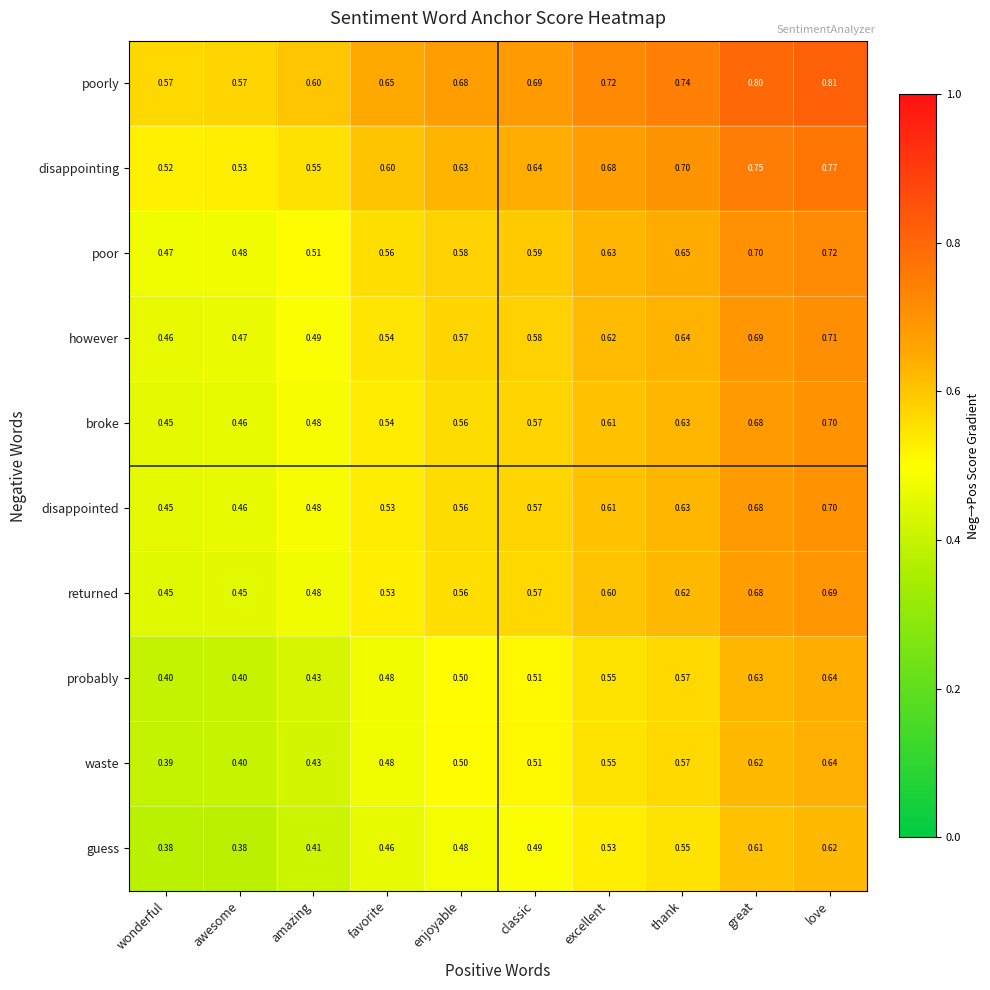

Where is disappointed nearest to the value 0?

wonderful